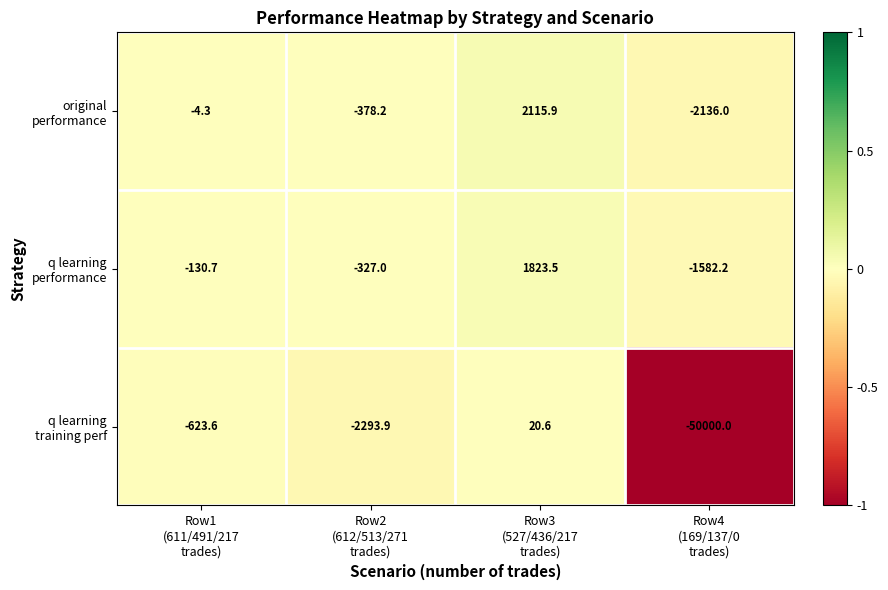

What is the maximum value shown in the chart?

2115.9